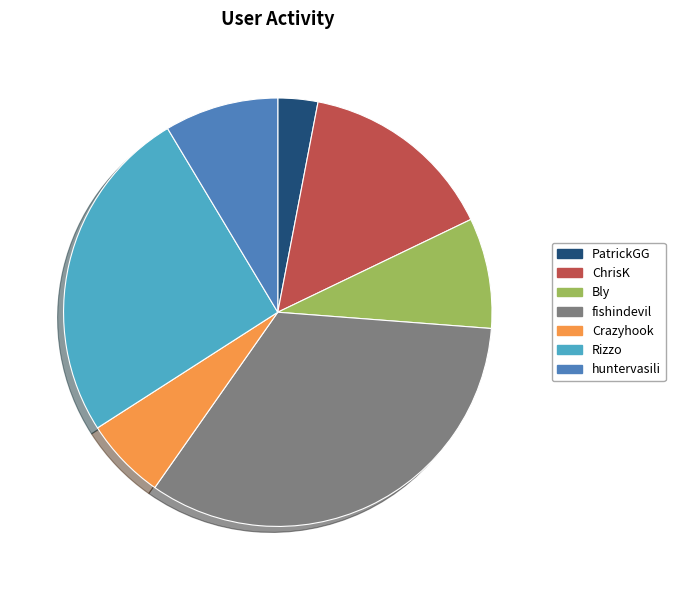

Which slice is the largest?

fishindevil